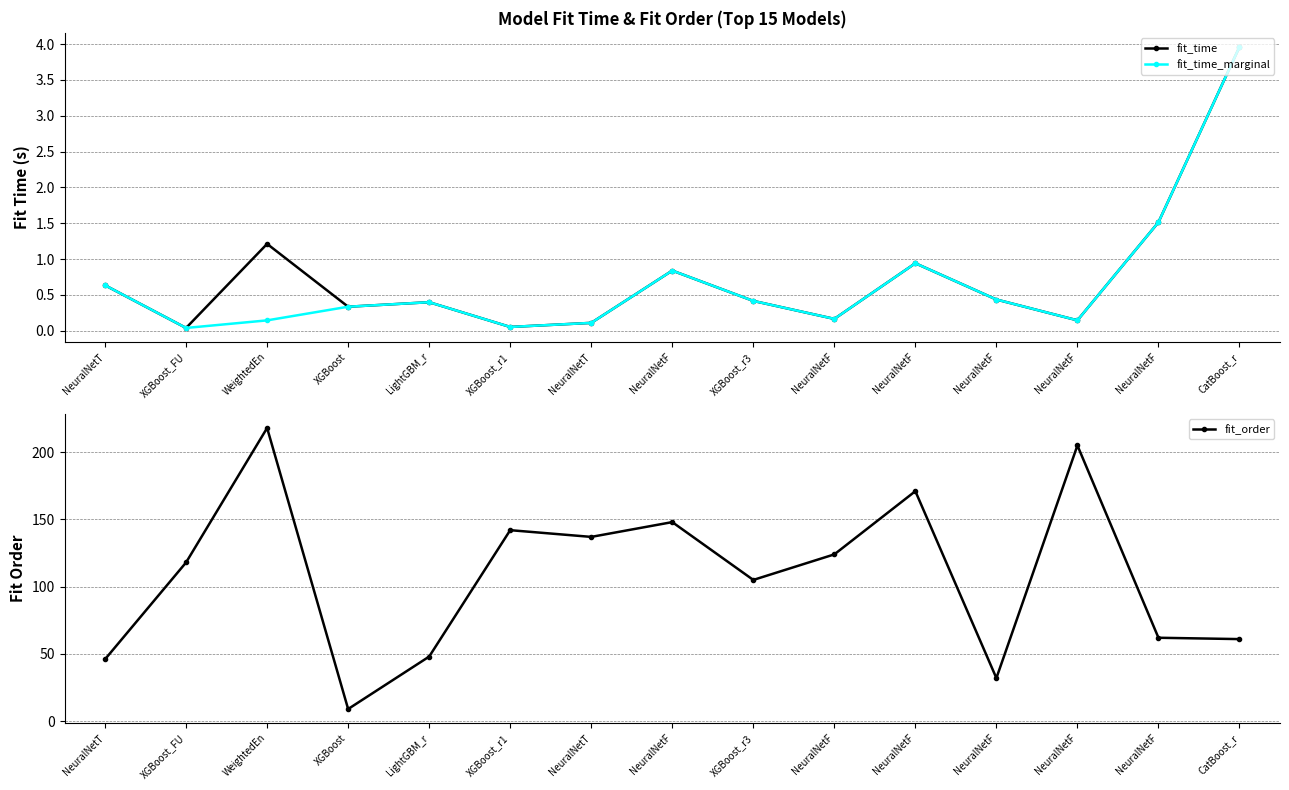

At LightGBM_r, list the series in order from largest to smallest.

fit_order, fit_time, fit_time_marginal